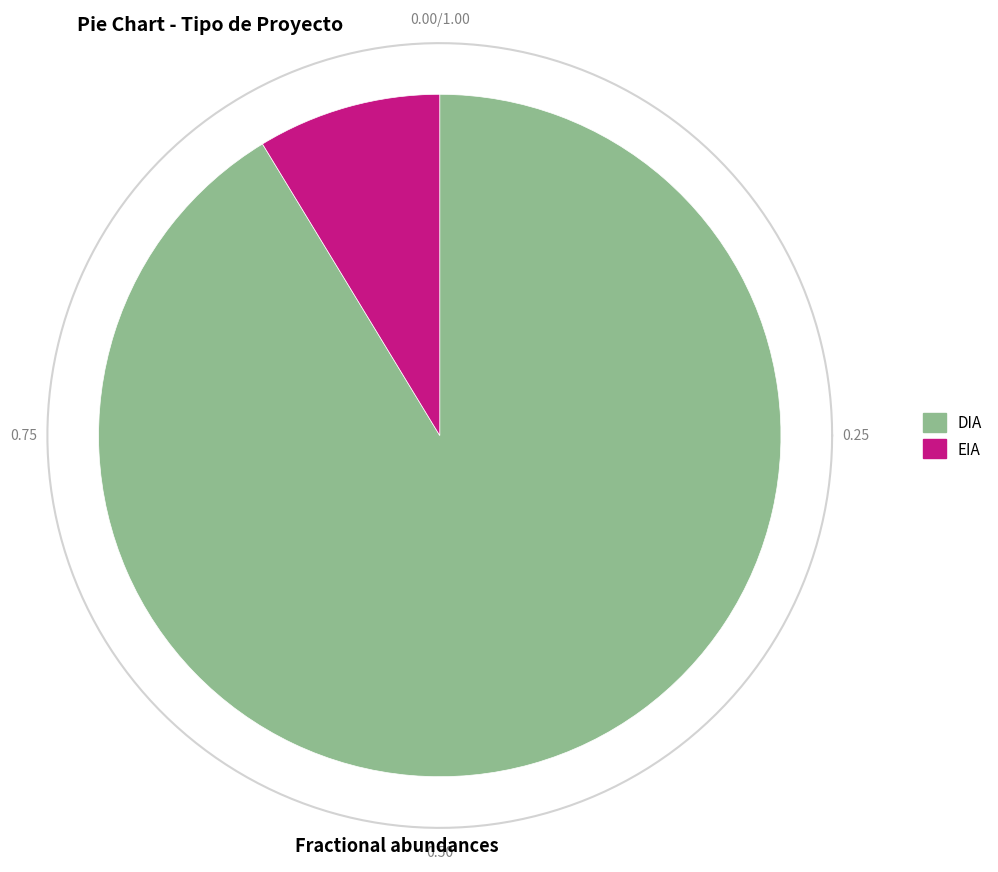

To the nearest percent, what is the combined percentage of DIA and EIA?

100%